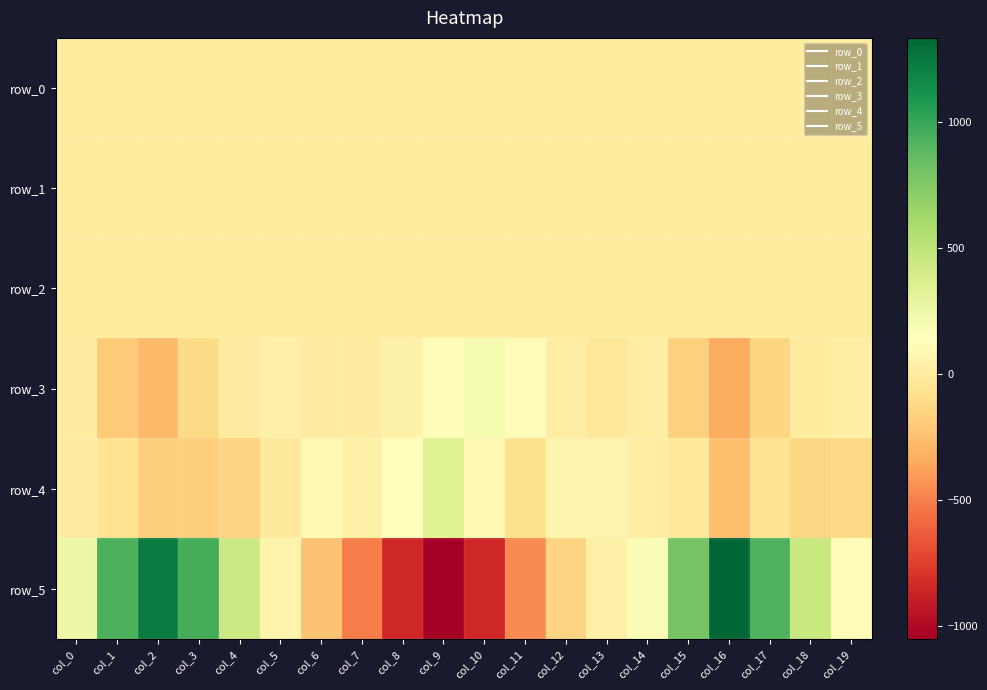

True or false: row_0 has a value of -0.2 at col_16.

True